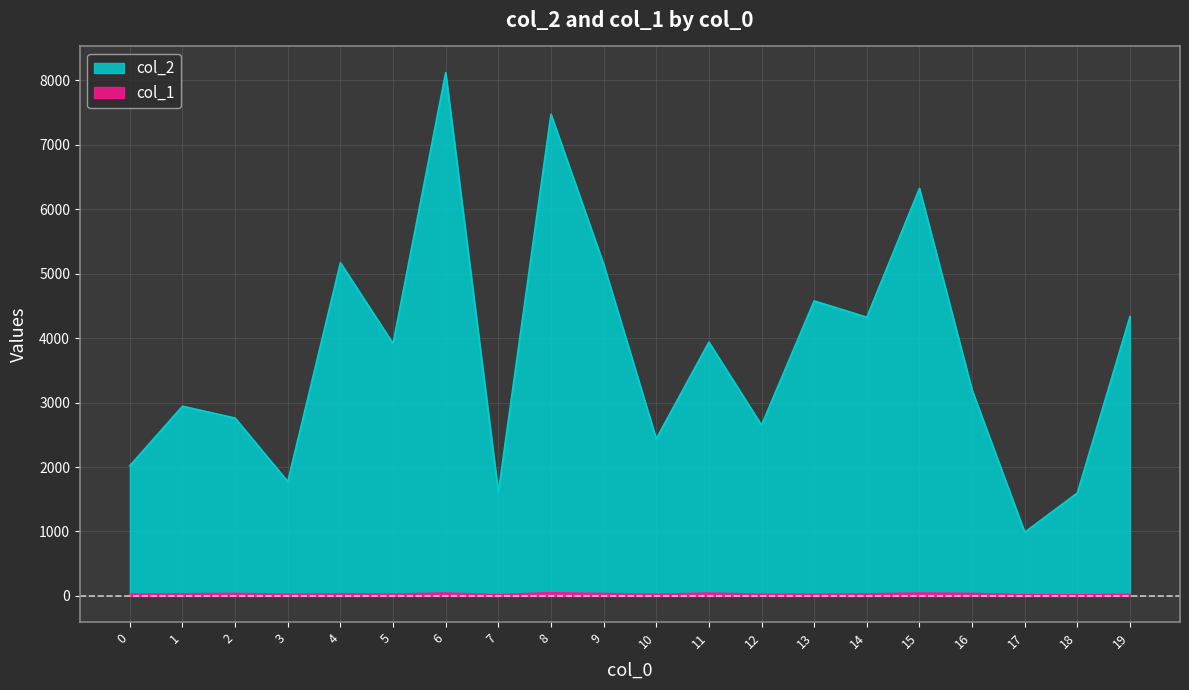

Reading left to right, what are all the values shown in this chart?

col_2: 0=2021	1=2944	2=2760	3=1775	4=5171	5=3917	6=8122	7=1605	8=7476	9=5149	10=2438	11=3939	12=2651	13=4579	14=4326	15=6325	16=3195	17=988	18=1598	19=4336
col_1: 0=28	1=32	2=39	3=25	4=33	5=28	6=45	7=19	8=50	9=37	10=25	11=44	12=26	13=24	14=31	15=45	16=39	17=19	18=18	19=26